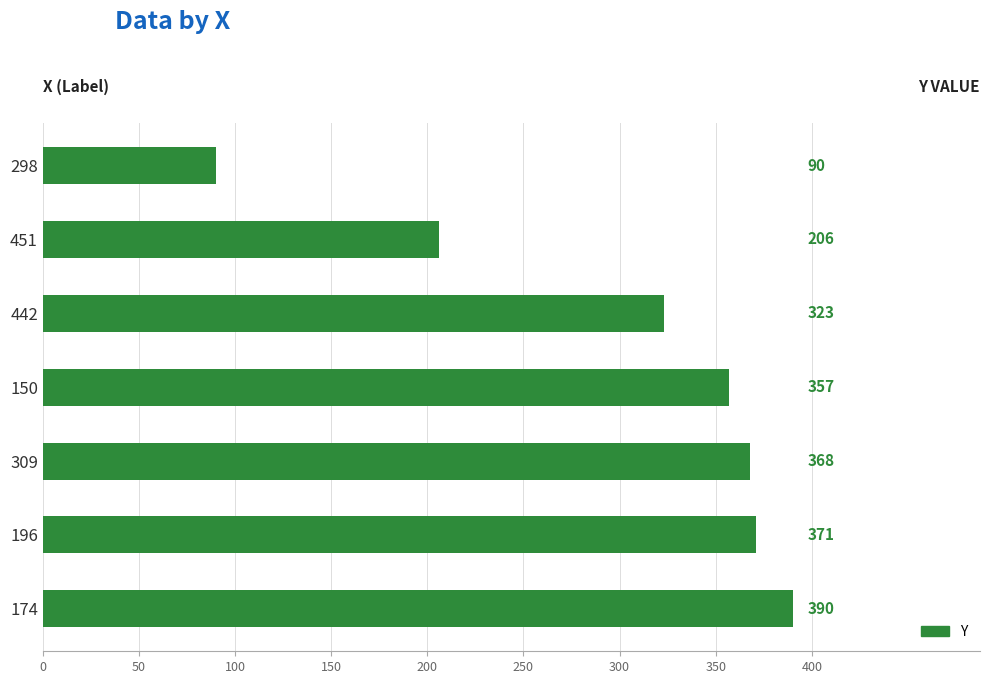

Rank the categories by value from highest to lowest.

174, 196, 309, 150, 442, 451, 298